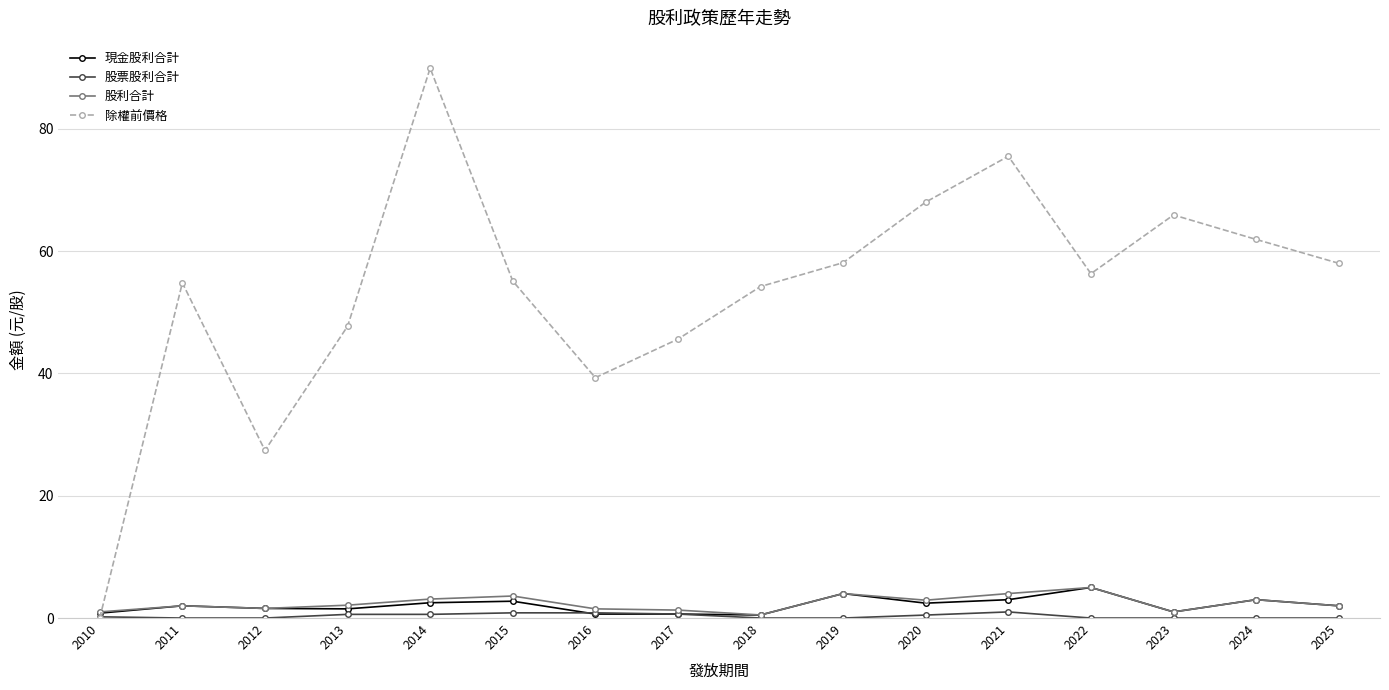

What is the highest value of the 股利合計 series?

5.0